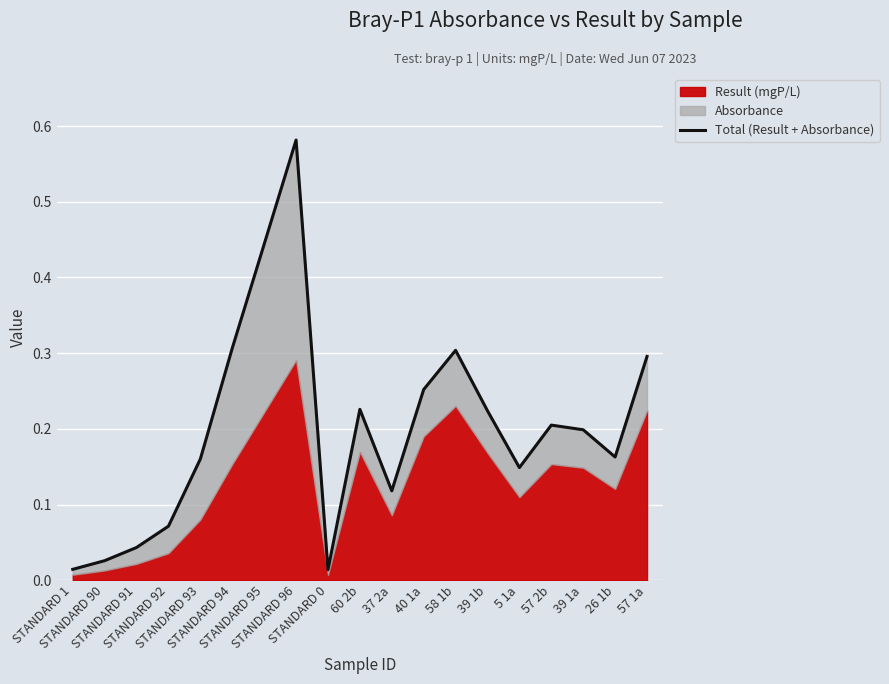

How many lines are shown in the chart?

1